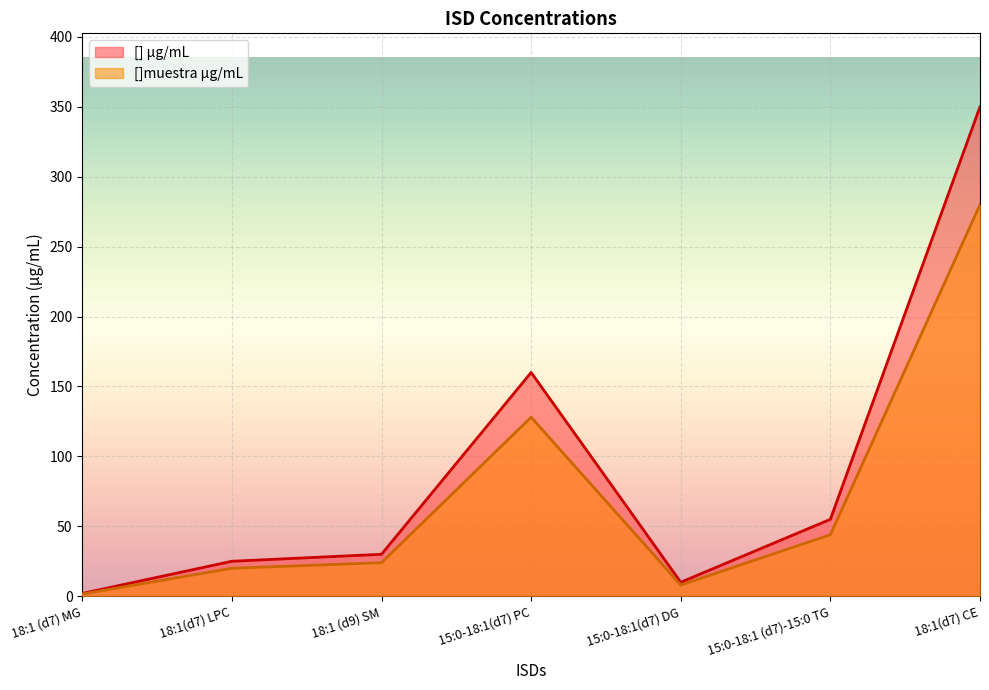

Between 18:1(d7) CE and 18:1(d7) LPC, which is larger?

18:1(d7) CE